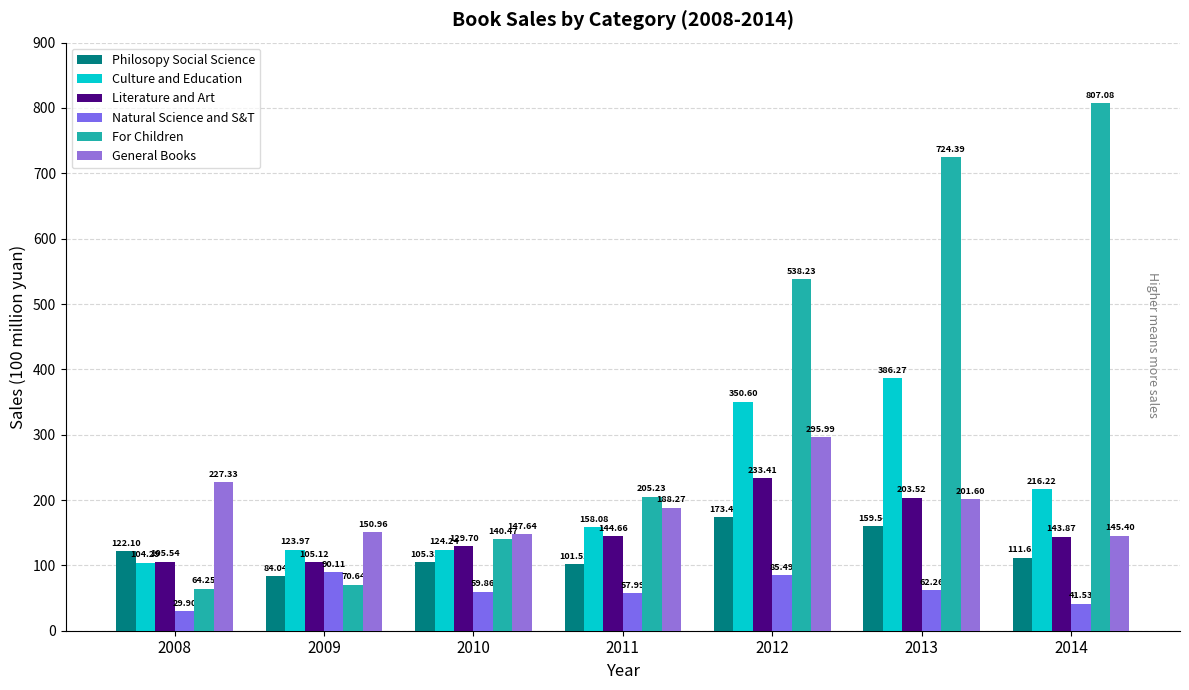

Rank the series by their maximum value, from highest to lowest.

For Children, Culture and Education, General Books, Literature and Art, Philosopy Social Science, Natural Science and S&T